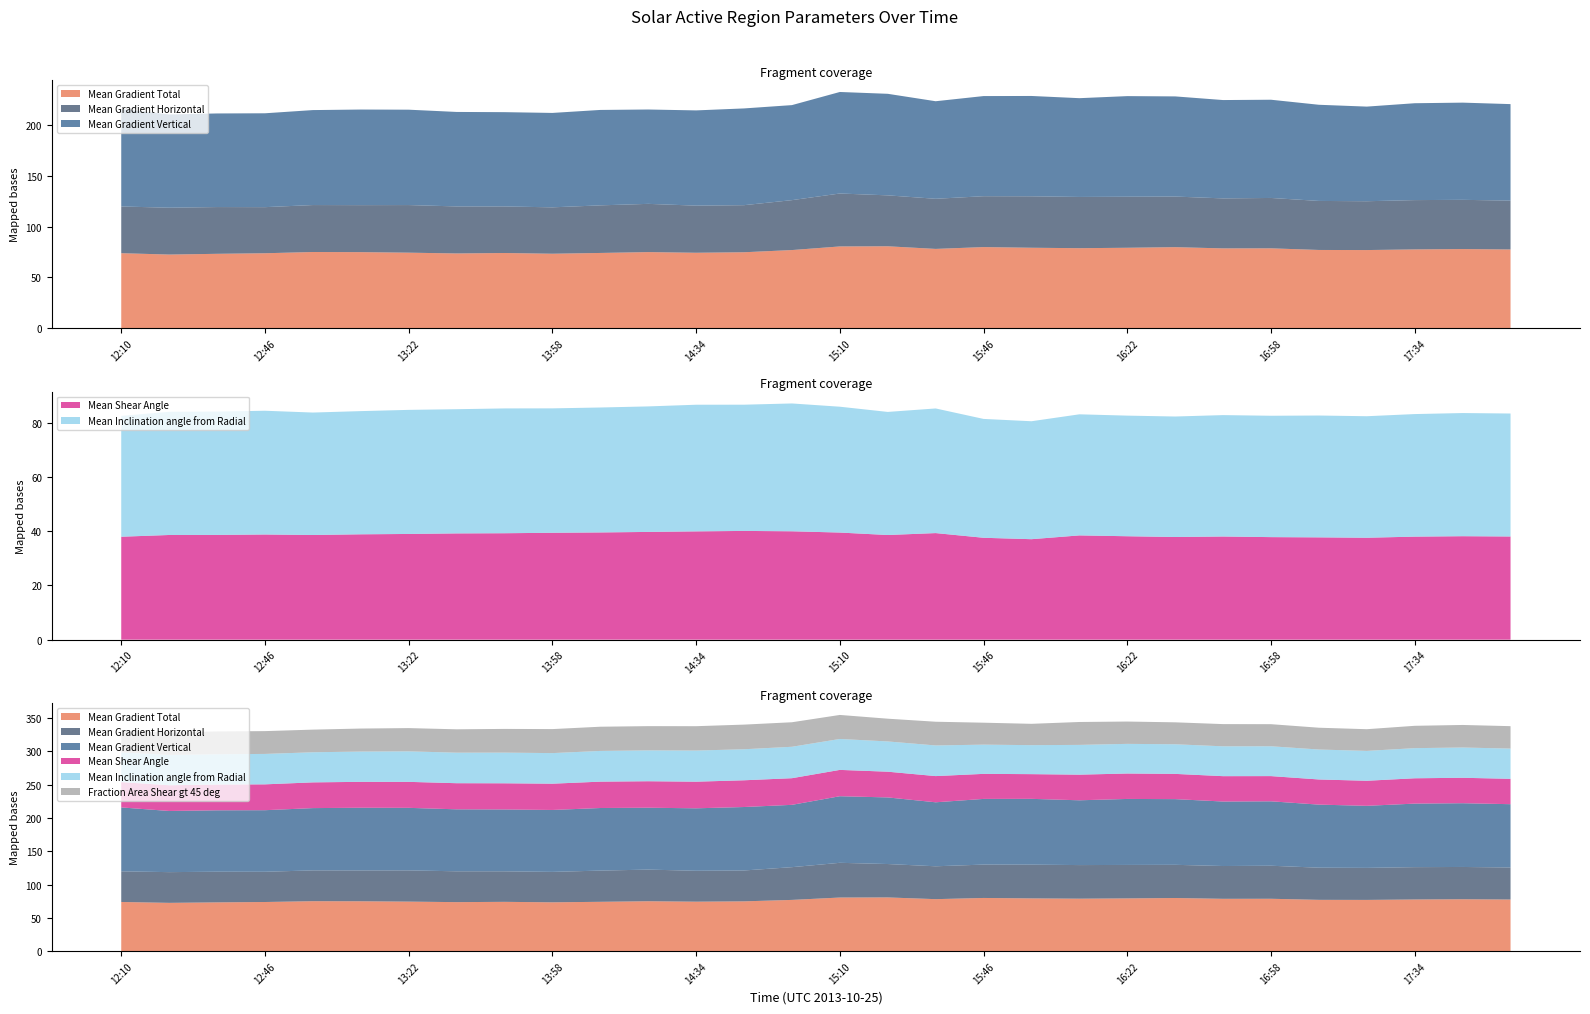

Reading left to right, transcribe all the data shown in this chart.

Mean Gradient Total: 12:10=73.8	12:22=72.5	12:34=73.2	12:46=73.8	12:58=75.0	13:10=74.9	13:22=74.4	13:34=73.6	13:46=74.0	13:58=73.3	14:10=74.1	14:22=74.9	14:34=74.3	14:46=74.8	14:58=76.9	15:10=80.5	15:22=80.6	15:34=78.1	15:46=79.8	15:58=79.2	16:10=78.8	16:22=79.2	16:34=79.8	16:46=78.6	16:58=78.6	17:10=77.0	17:22=76.9	17:34=77.6	17:46=77.9	17:58=77.5
Mean Gradient Horizontal: 12:10=46.0	12:22=46.1	12:34=46.0	12:46=45.4	12:58=46.2	13:10=46.3	13:22=46.9	13:34=46.3	13:46=45.8	13:58=45.7	14:10=46.9	14:22=47.5	14:34=46.4	14:46=46.3	14:58=49.1	15:10=52.1	15:22=50.1	15:34=49.3	15:46=50.1	15:58=50.7	16:10=50.4	16:22=50.2	16:34=49.8	16:46=49.2	16:58=49.6	17:10=48.3	17:22=48.1	17:34=48.5	17:46=48.5	17:58=48.1
Mean Gradient Vertical: 12:10=95.9	12:22=91.8	12:34=92.2	12:46=92.4	12:58=93.5	13:10=94.1	13:22=93.9	13:34=93.0	13:46=92.8	13:58=92.9	14:10=93.9	14:22=92.9	14:34=93.8	14:46=95.3	14:58=93.6	15:10=99.9	15:22=100.0	15:34=96.0	15:46=98.6	15:58=98.8	16:10=97.2	16:22=99.1	16:34=98.6	16:46=96.8	16:58=96.7	17:10=94.7	17:22=93.2	17:34=95.4	17:46=95.7	17:58=95.0
Mean Shear Angle: 12:10=38.0	12:22=38.6	12:34=38.7	12:46=38.8	12:58=38.6	13:10=38.9	13:22=39.0	13:34=39.2	13:46=39.3	13:58=39.4	14:10=39.6	14:22=39.8	14:34=40.0	14:46=40.1	14:58=40.0	15:10=39.5	15:22=38.6	15:34=39.3	15:46=37.6	15:58=37.1	16:10=38.5	16:22=38.2	16:34=37.9	16:46=38.1	16:58=37.8	17:10=37.8	17:22=37.6	17:34=38.0	17:46=38.2	17:58=38.1
Mean Inclination angle from Radial: 12:10=44.6	12:22=45.5	12:34=45.5	12:46=45.7	12:58=45.2	13:10=45.5	13:22=45.8	13:34=45.8	13:46=46.1	13:58=45.9	14:10=46.1	14:22=46.3	14:34=46.7	14:46=46.6	14:58=47.2	15:10=46.4	15:22=45.4	15:34=46.0	15:46=43.9	15:58=43.5	16:10=44.7	16:22=44.5	16:34=44.5	16:46=44.8	16:58=44.8	17:10=45.0	17:22=44.8	17:34=45.2	17:46=45.4	17:58=45.4
Fraction Area Shear gt 45 deg: 12:10=32.6	12:22=33.9	12:34=34.2	12:46=34.2	12:58=34.0	13:10=34.5	13:22=34.9	13:34=35.1	13:46=35.6	13:58=36.0	14:10=36.3	14:22=36.4	14:34=36.6	14:46=37.0	14:58=36.8	15:10=36.0	15:22=34.1	15:34=35.6	15:46=32.9	15:58=32.0	16:10=34.4	16:22=33.5	16:34=32.9	16:46=33.3	16:58=33.1	17:10=32.7	17:22=32.5	17:34=33.5	17:46=33.8	17:58=33.7